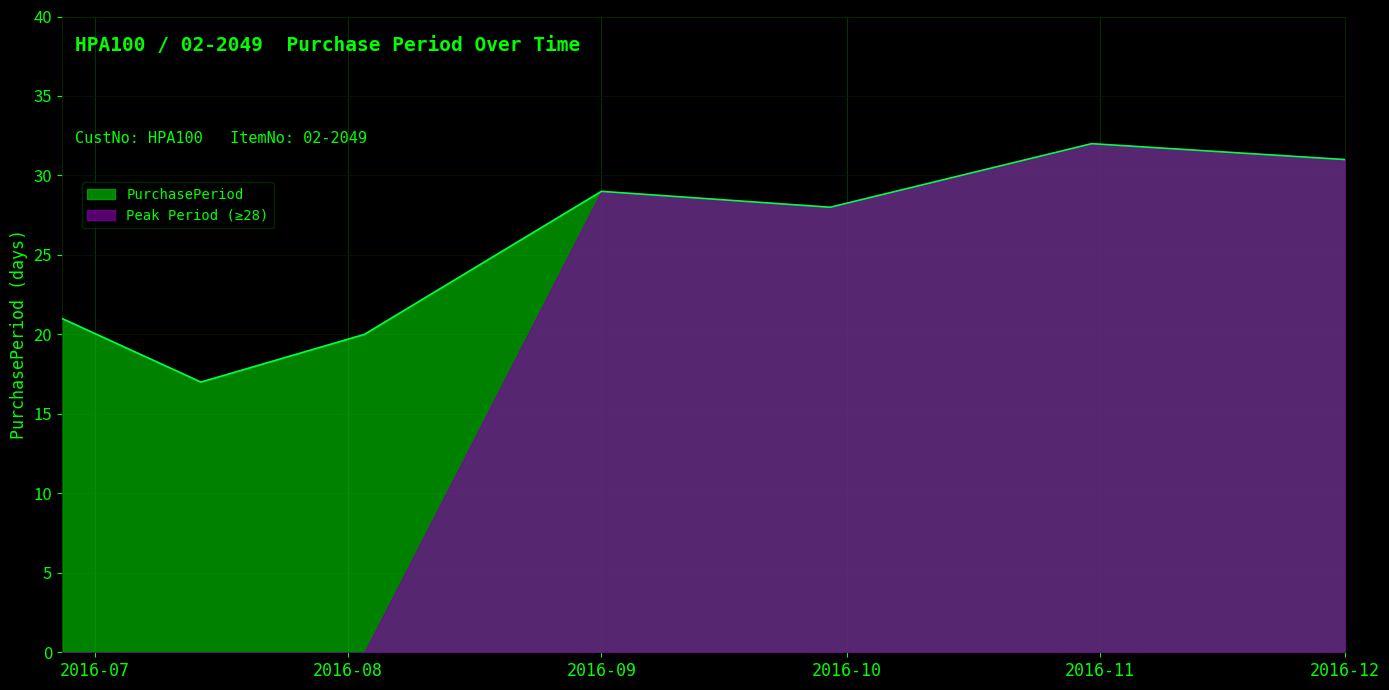

Rank the series by their average value, from lowest to highest.

Peak Period (≥28), PurchasePeriod